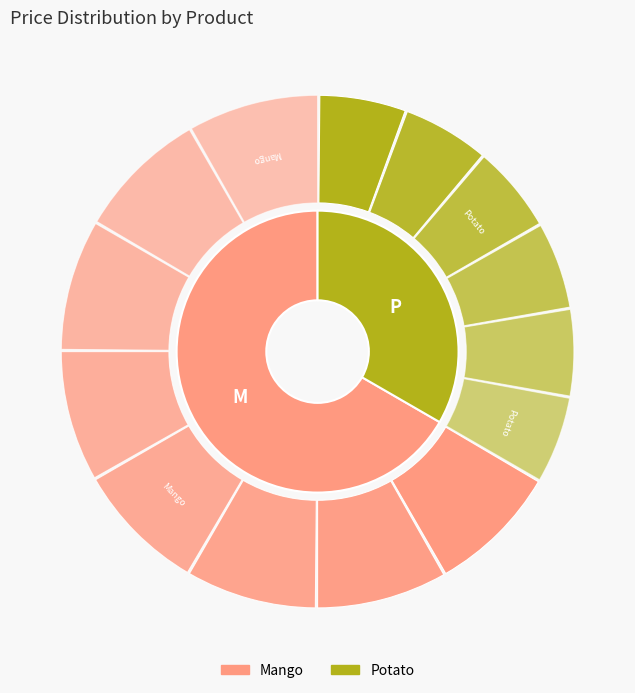

What percentage do Potato and Mango together represent?

100.0%